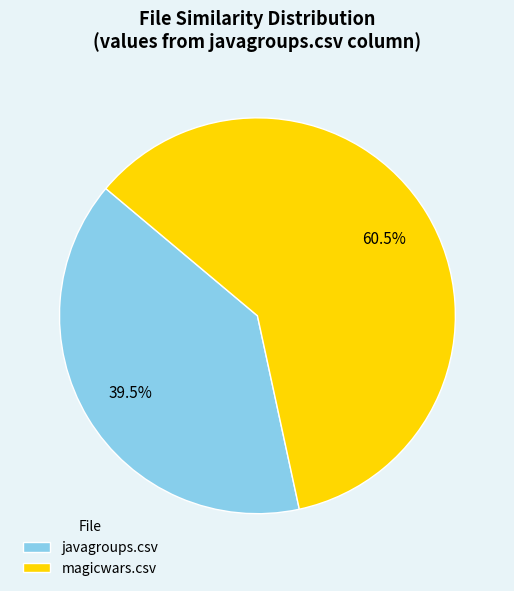

Which category has the smallest portion of the pie?

javagroups.csv